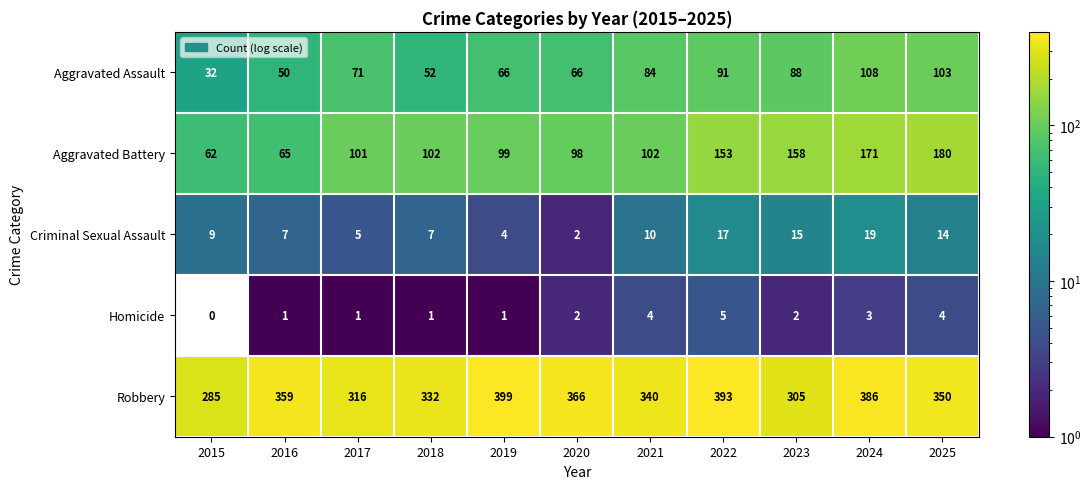

Which series has the widest spread of values?

Aggravated Battery